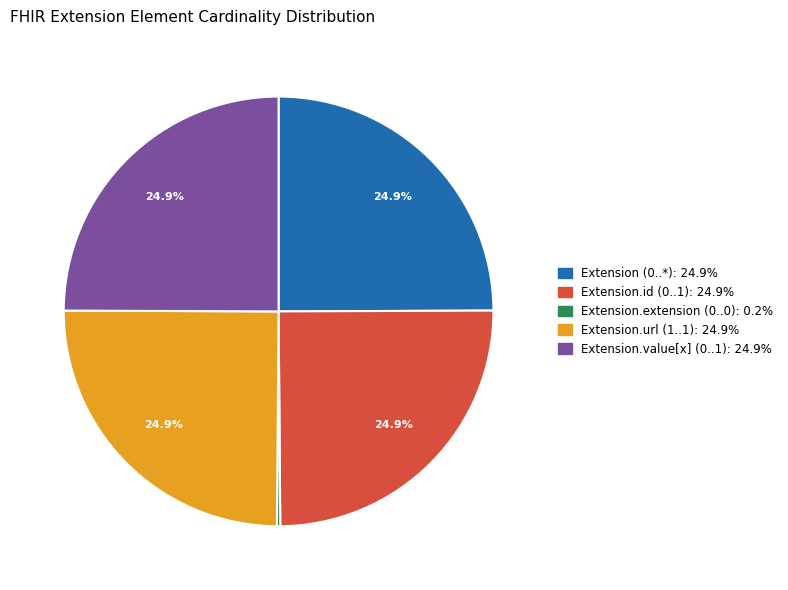

Is there a majority slice in this chart?

No